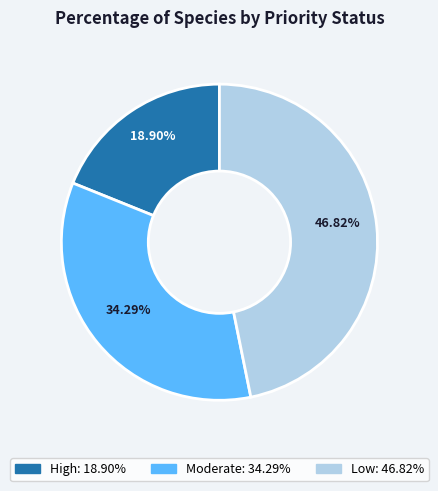

Which has a higher value, Moderate or Low?

Low